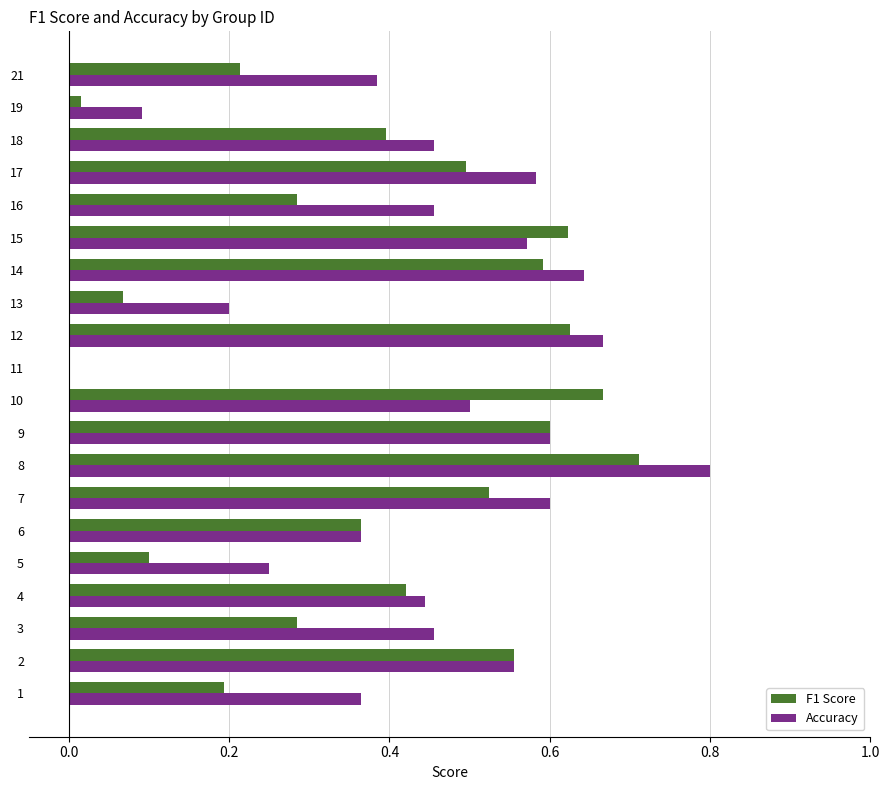

At which category is the sum across all series the highest?

8